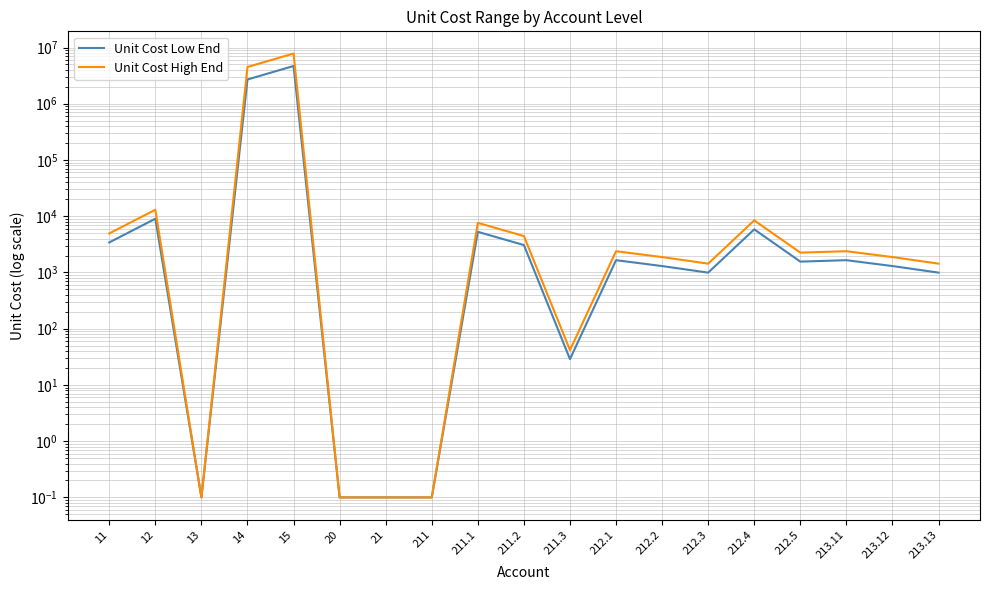

What is the minimum value for Unit Cost Low End?

0.1